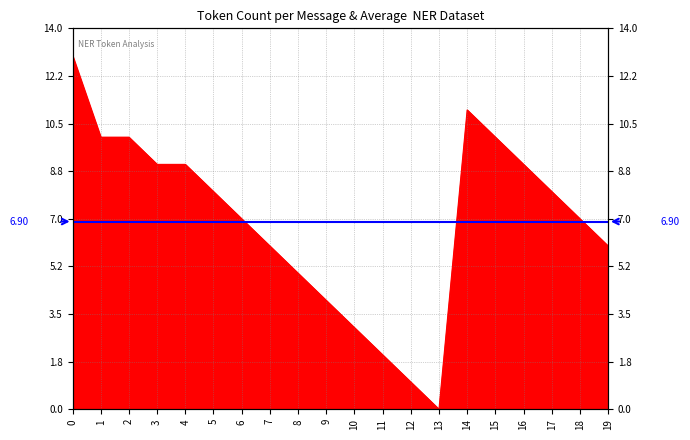

What is the difference between the maximum and minimum values?

13